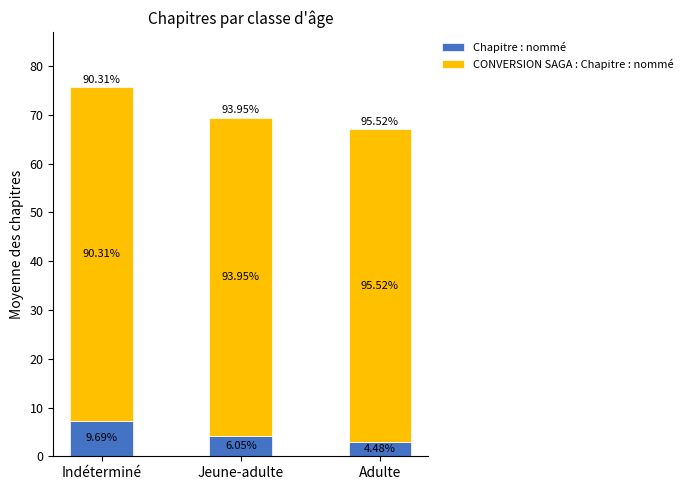

Which series has the widest spread of values?

CONVERSION SAGA : Chapitre : nommé